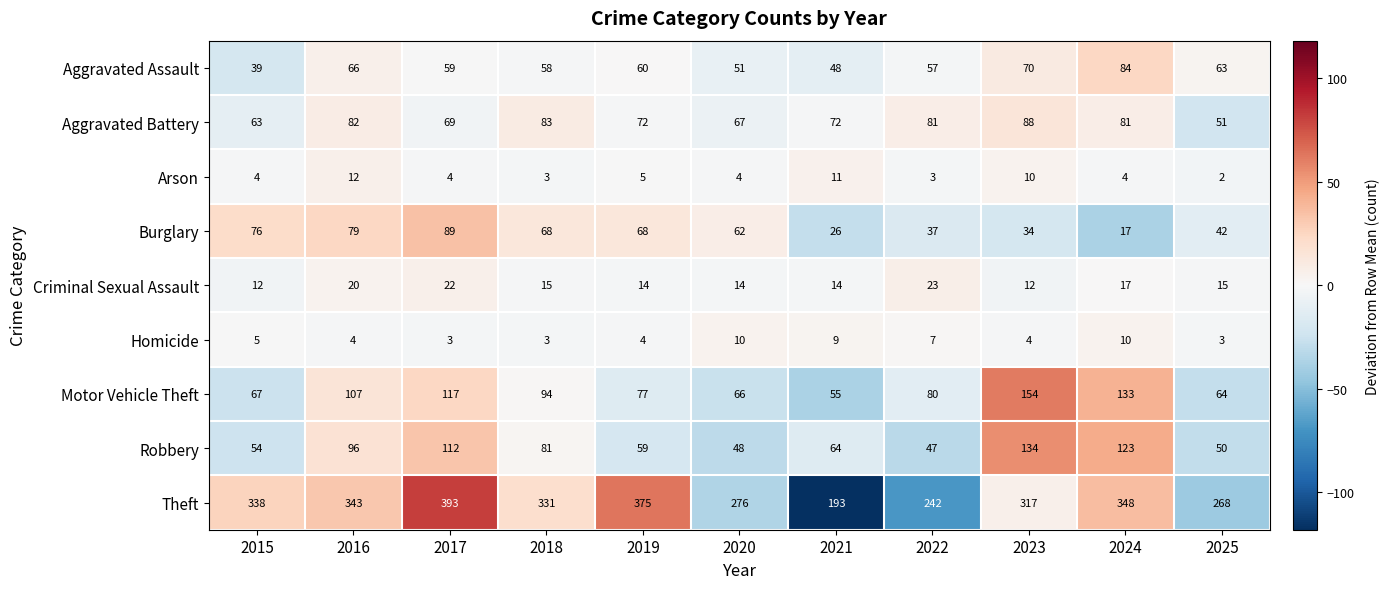

Which series has the widest spread of values?

Theft